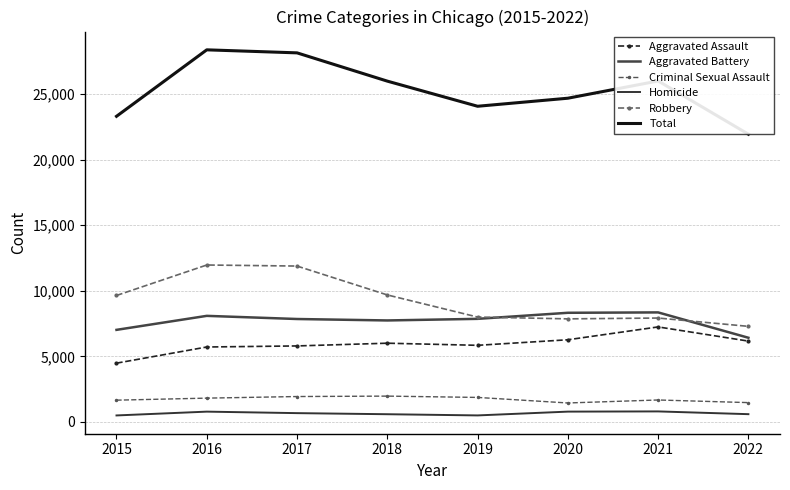

How many data points in Aggravated Battery are less than 7857?

4